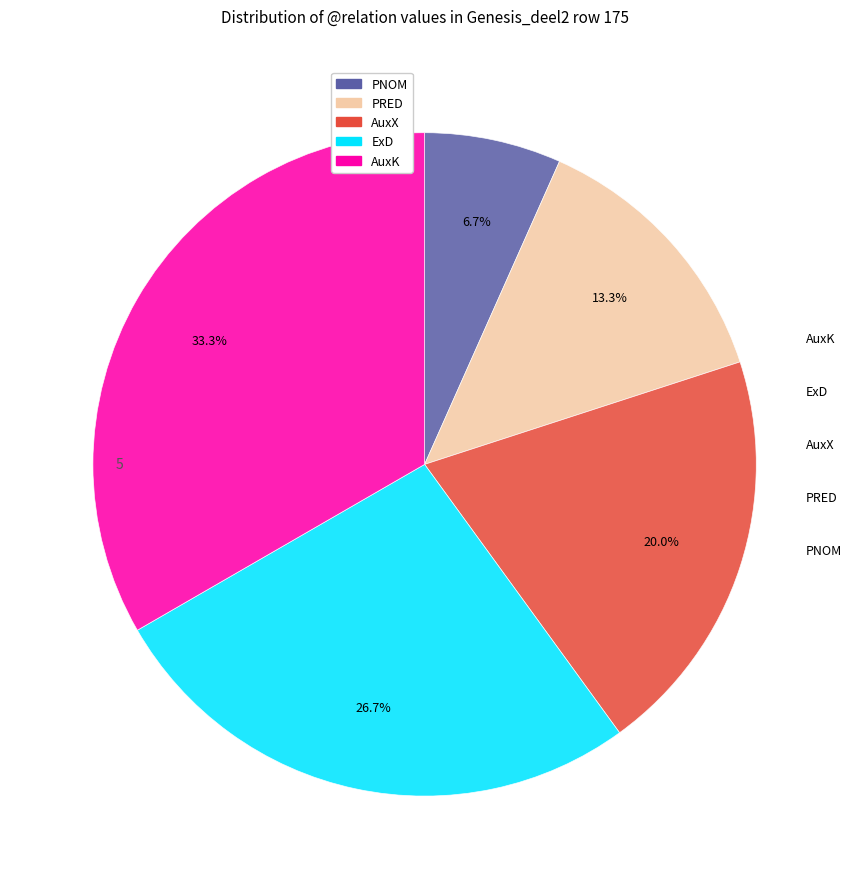

The AuxK slice represents 33% of the pie. True or false?

True